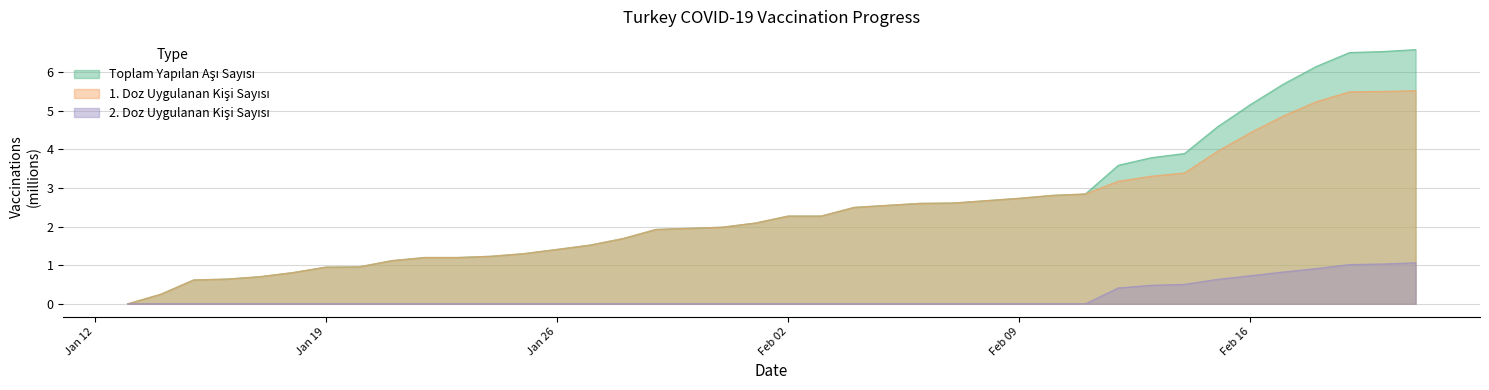

True or false: 1. Doz Uygulanan Kişi Sayısı and Toplam Yapılan Aşı Sayısı intersect in this chart.

False